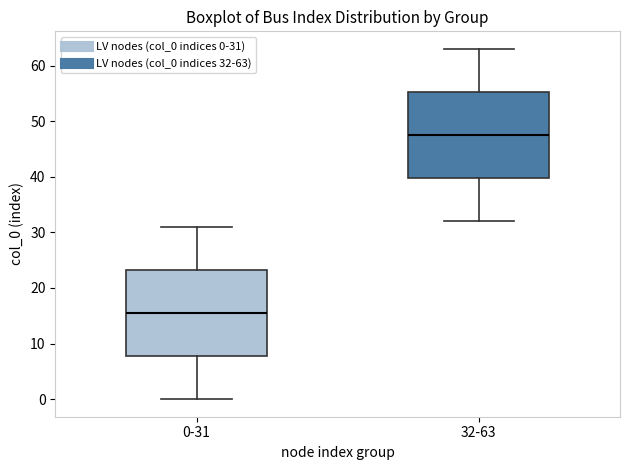

Reading left to right, read every box against the y-axis: the position of its median line, the range the box covers, and the ends of its whiskers. The values are not printed on the chart, so give them approximately, as read against the axis.

0-31: median 16, box 8 to 23, whiskers 0 to 31
32-63: median 48, box 40 to 55, whiskers 32 to 63